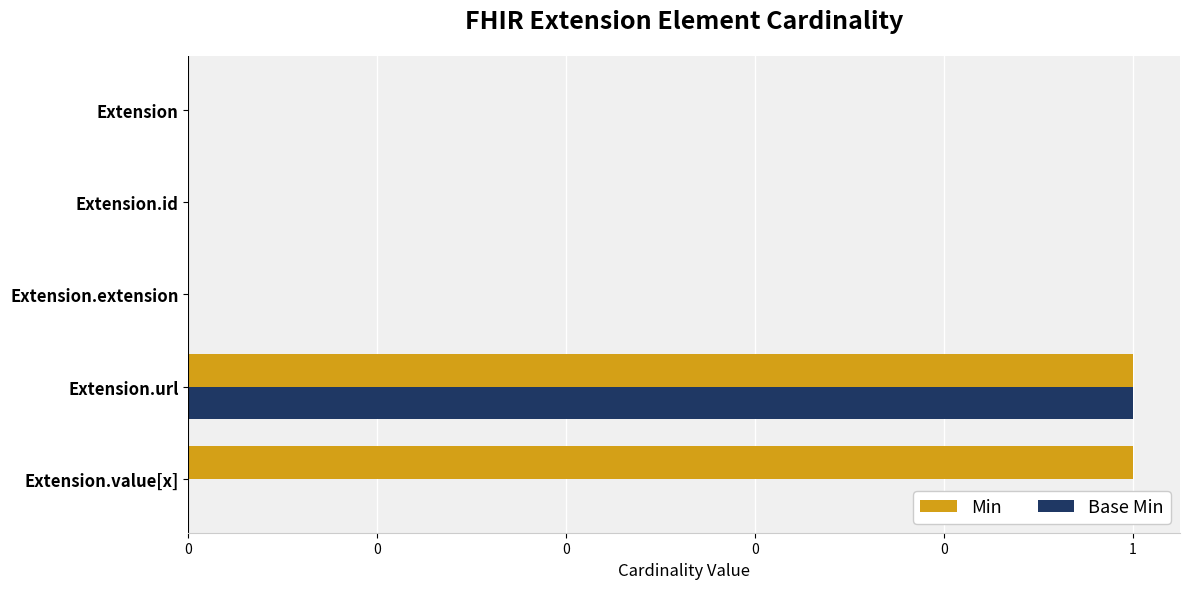

What is the difference between the maximum and minimum values in the Base Min series?

1